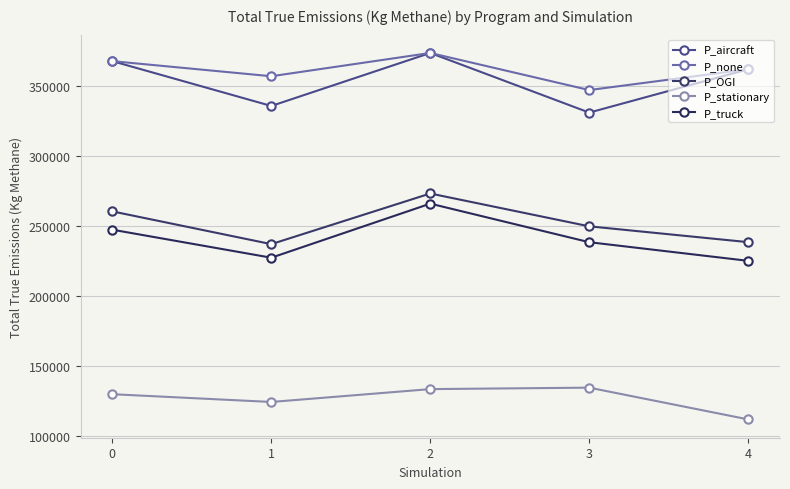

Which series has the largest total across all categories?

P_none